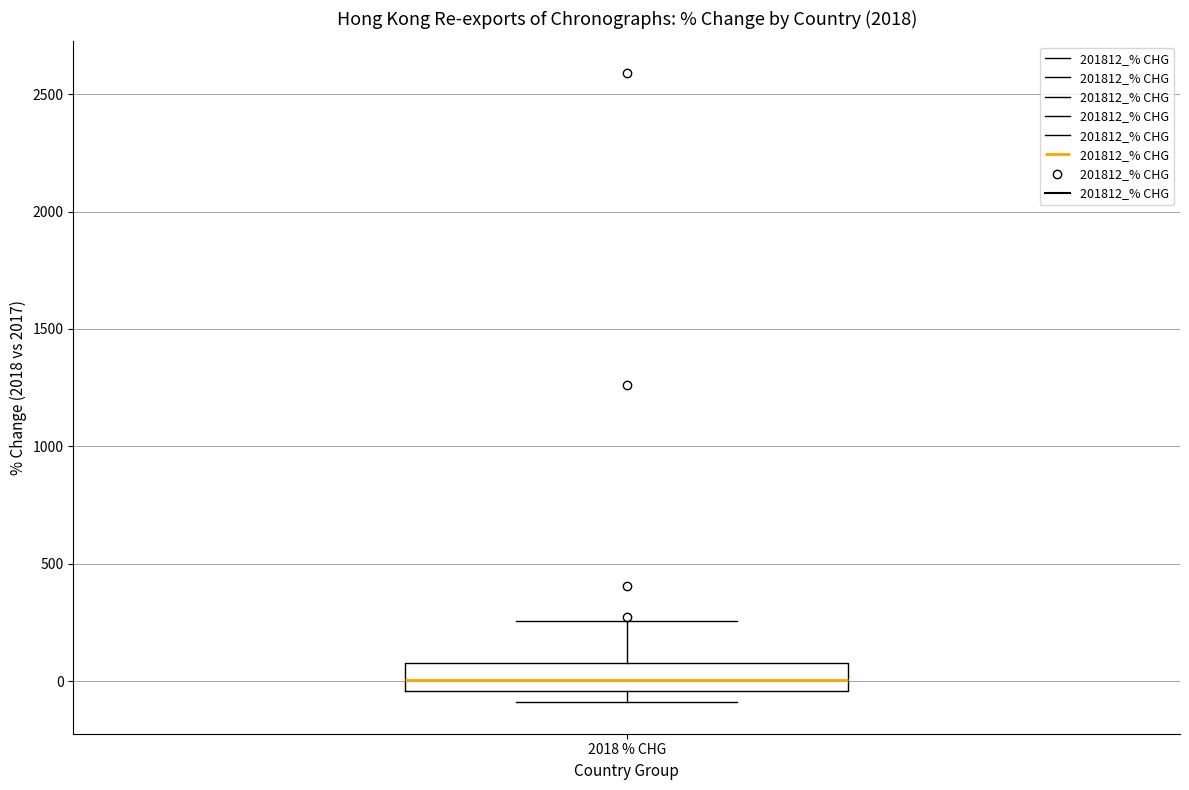

Read this box plot against the y-axis: the position of the median line, the range covered by the box, and the ends of both whiskers. The values are not printed on the chart, so give them approximately, as read against the axis.

median 0, box -50 to 100, whiskers -100 to 250